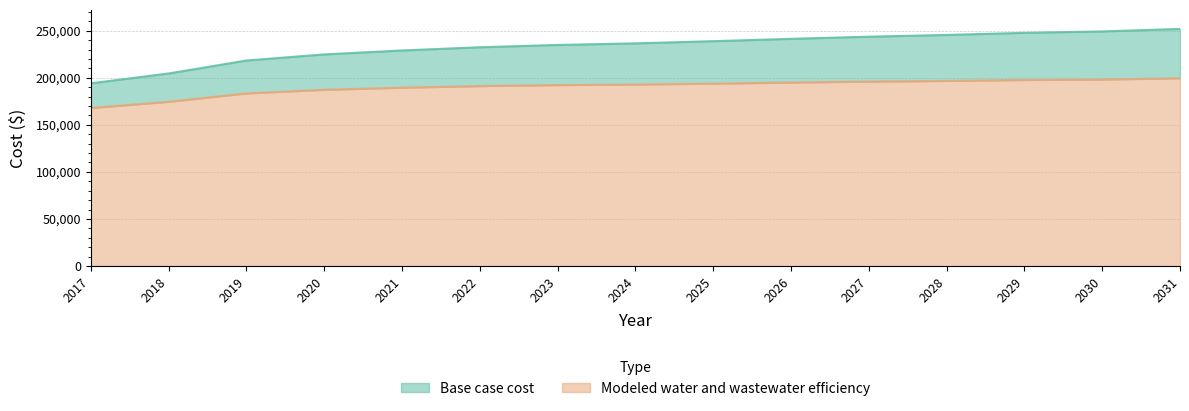

What are all the series names shown in the legend?

Base case cost, Modeled water and wastewater efficiency